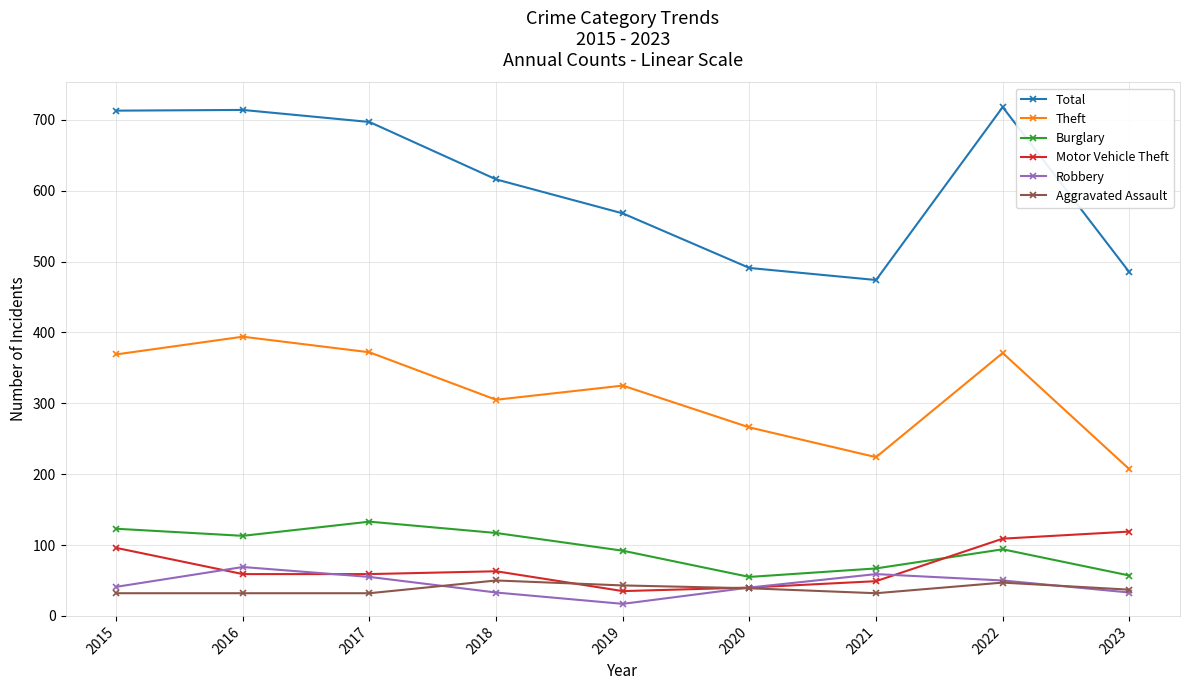

What is the lowest value of the Motor Vehicle Theft series?

35